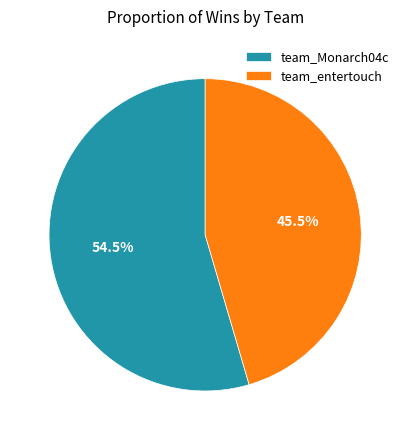

Which category accounts for the majority?

team_Monarch04c